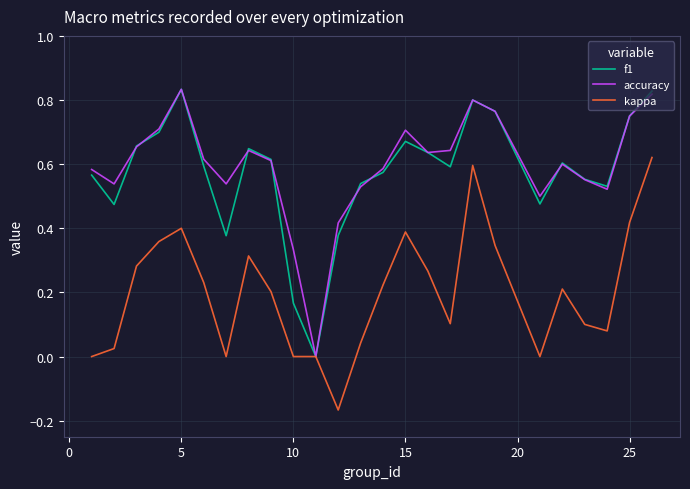

True or false: kappa and f1 cross at least once.

False